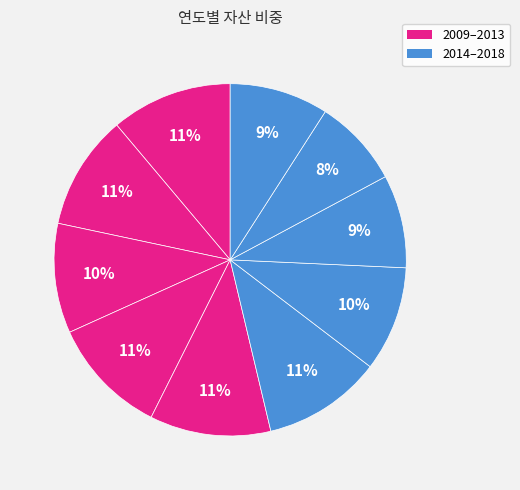

How many segments does this pie chart have?

10